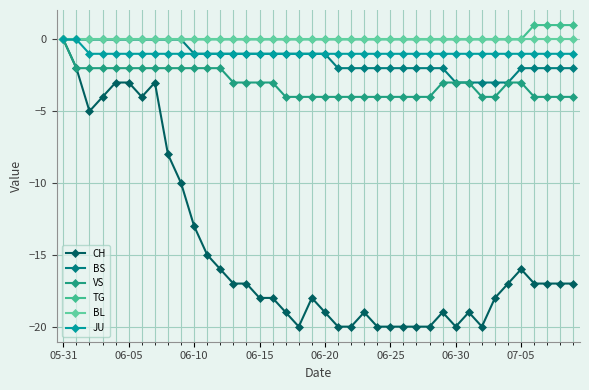

Count the number of categories in the chart.

40